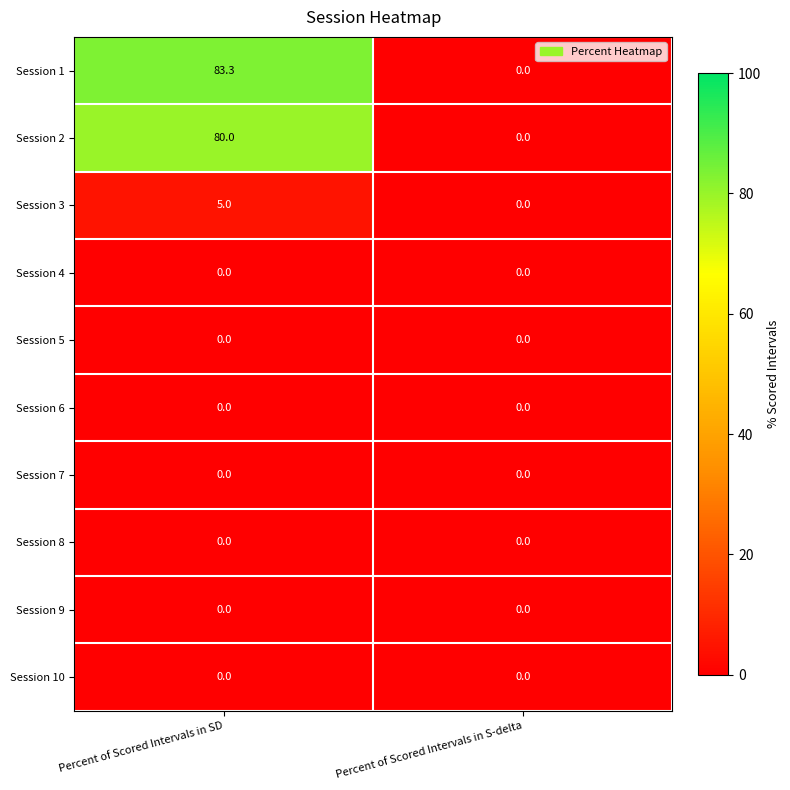

Reading right to left, extract all data points from this chart.

Session 1: 0.0	83.3
Session 2: 0.0	80.0
Session 3: 0.0	5.0
Session 4: 0.0	0.0
Session 5: 0.0	0.0
Session 6: 0.0	0.0
Session 7: 0.0	0.0
Session 8: 0.0	0.0
Session 9: 0.0	0.0
Session 10: 0.0	0.0